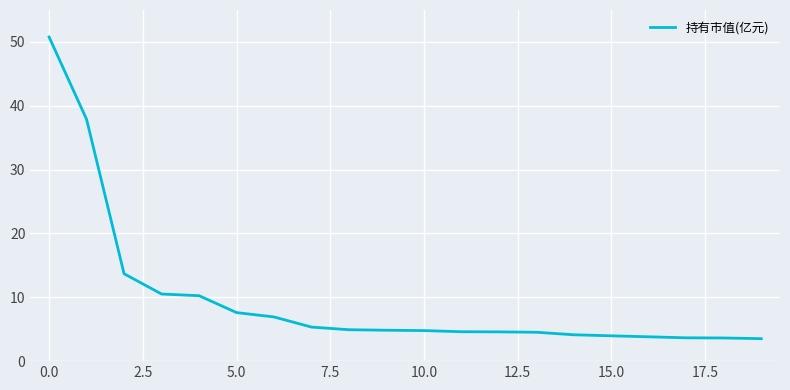

What is the smallest value displayed?

3.5